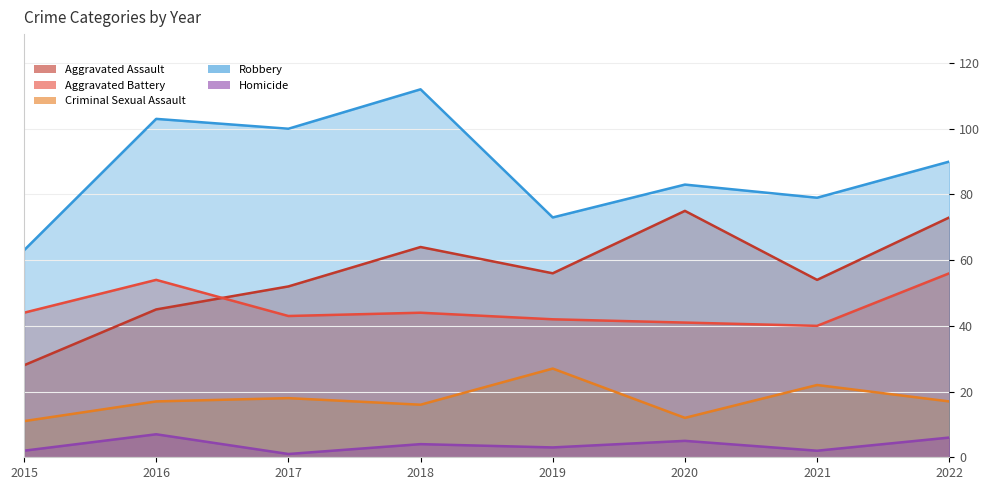

Reading left to right, list all the values displayed in this chart.

Aggravated Assault: 28	45	52	64	56	75	54	73
Aggravated Battery: 44	54	43	44	42	41	40	56
Criminal Sexual Assault: 11	17	18	16	27	12	22	17
Robbery: 63	103	100	112	73	83	79	90
Homicide: 2	7	1	4	3	5	2	6